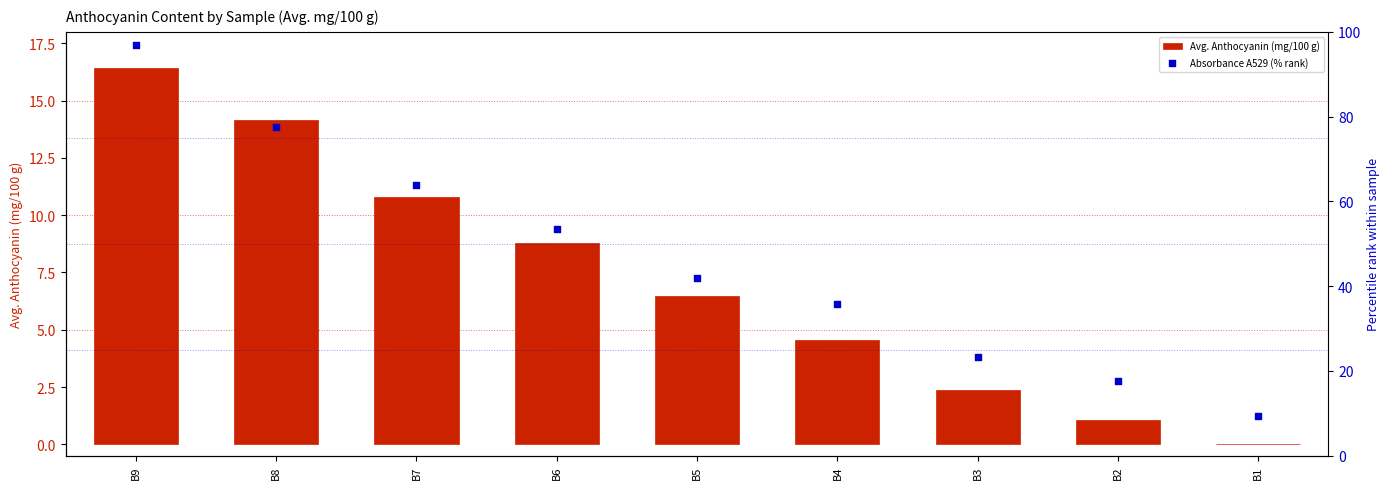

Which series has the largest total across all categories?

Absorbance A529 (% rank)